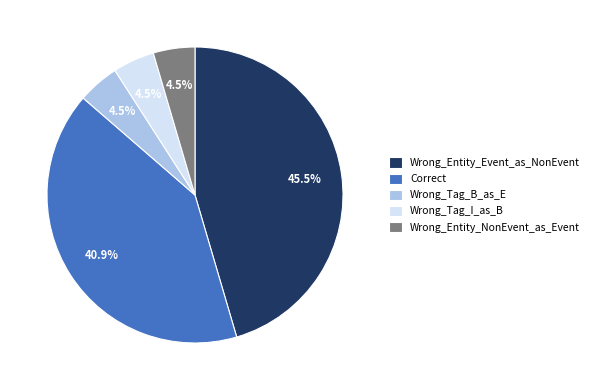

How many slices are in this pie chart?

5